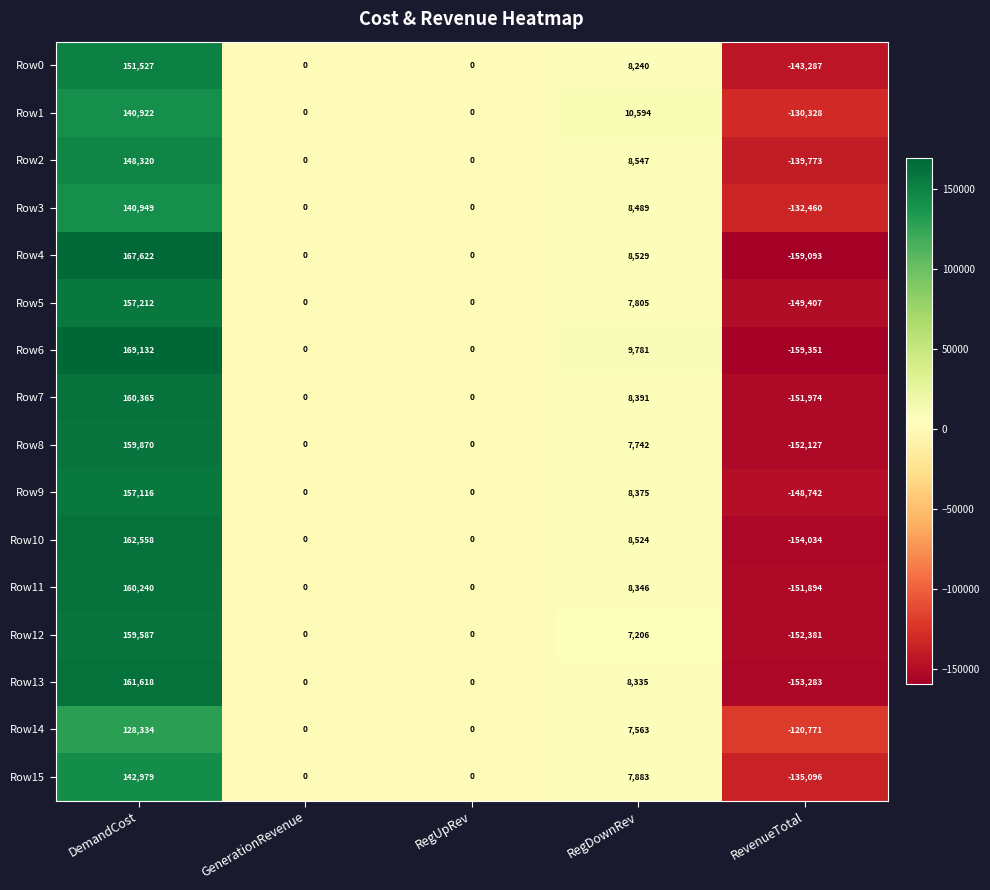

The Row6 series shows 169132 at DemandCost. True or false?

True